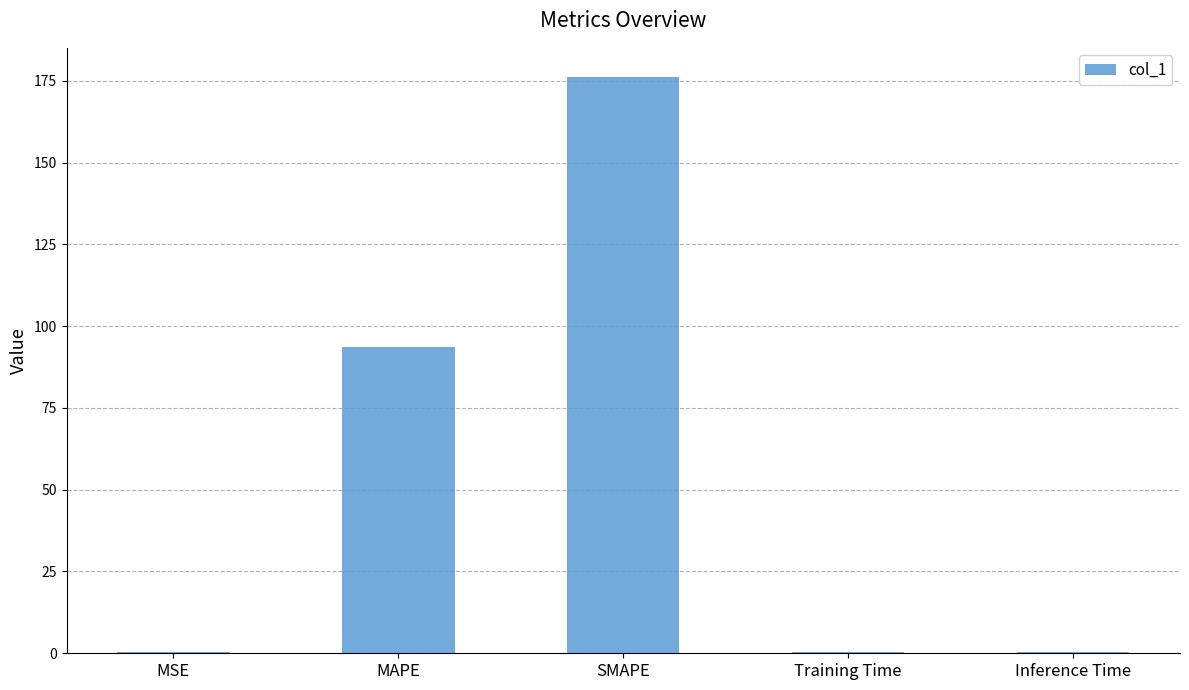

At which category does the chart reach its peak across all series?

SMAPE